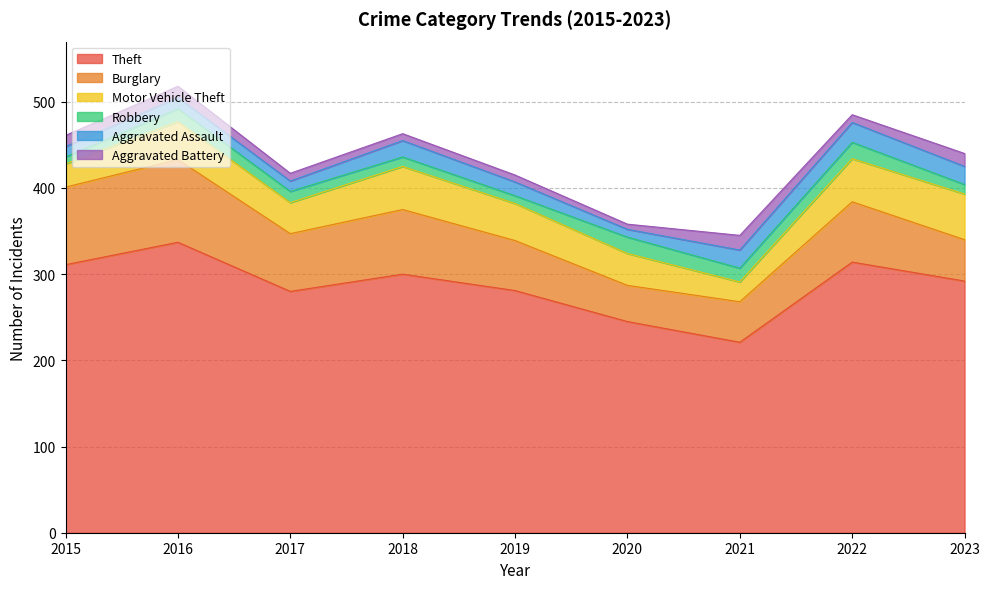

What is the sum of all Burglary values?

593